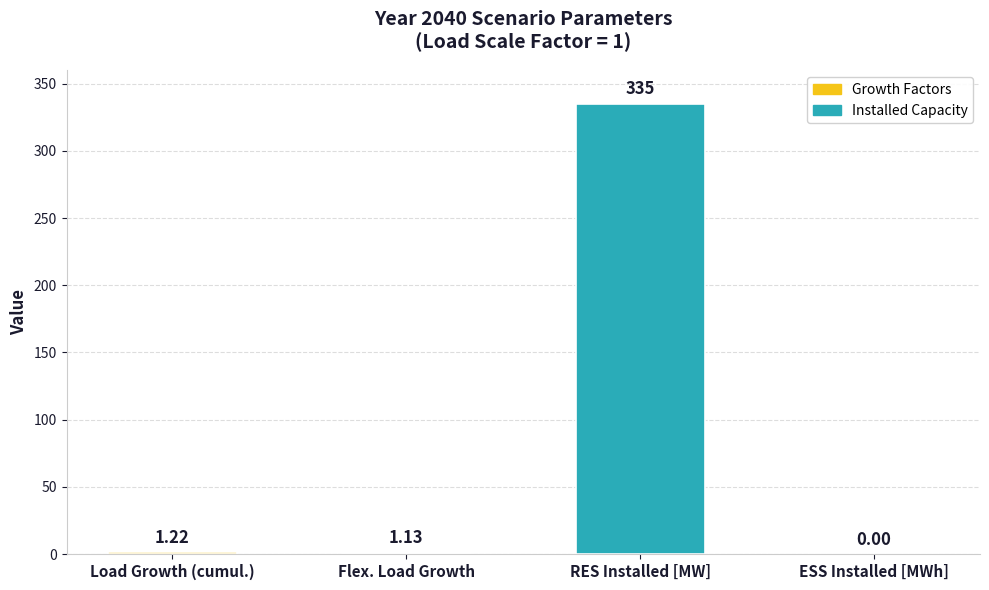

Which has a higher value, ESS Installed [MWh] or RES Installed [MW]?

RES Installed [MW]